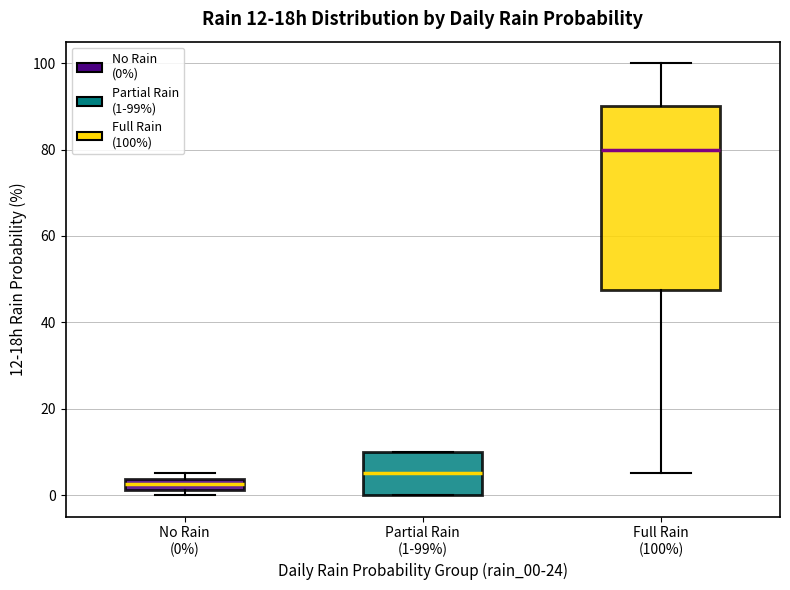

Which box has the highest median line?

Full Rain (100%)